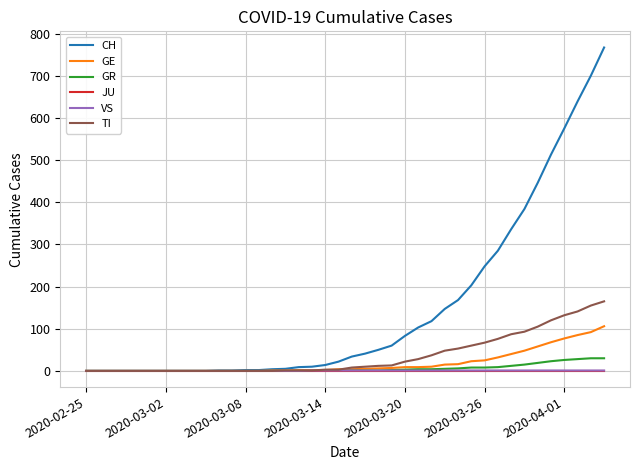

What are all the series names shown in the legend?

CH, GE, GR, JU, VS, TI